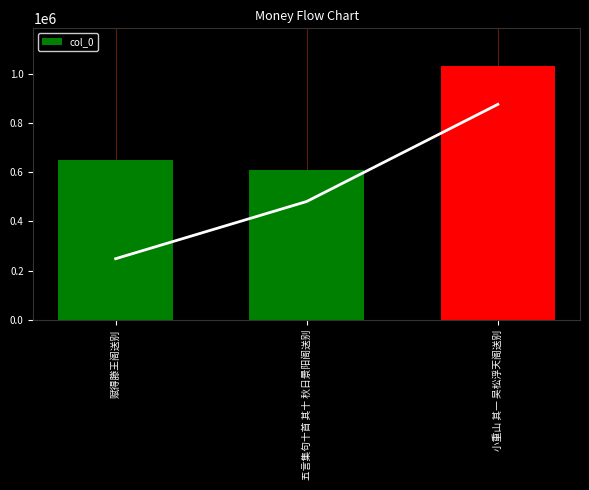

Approximately how many times larger is the value at 赋得滕王阁送别 compared to 小重山 其一 吴松浮天阁送别?

0.6